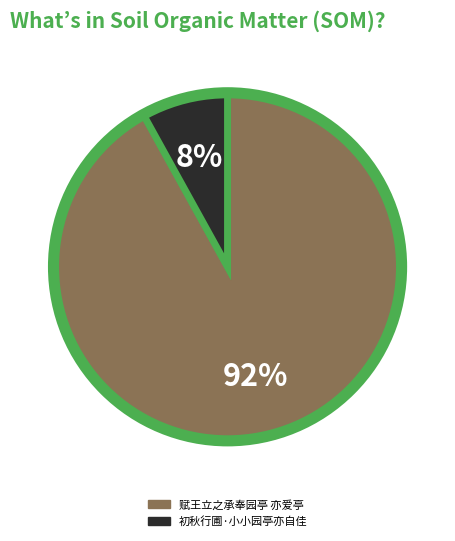

To the nearest percent, what is the difference between the 初秋行圃·小小园亭亦自佳 and 赋王立之承奉园亭 亦爱亭 slice percentages?

84%